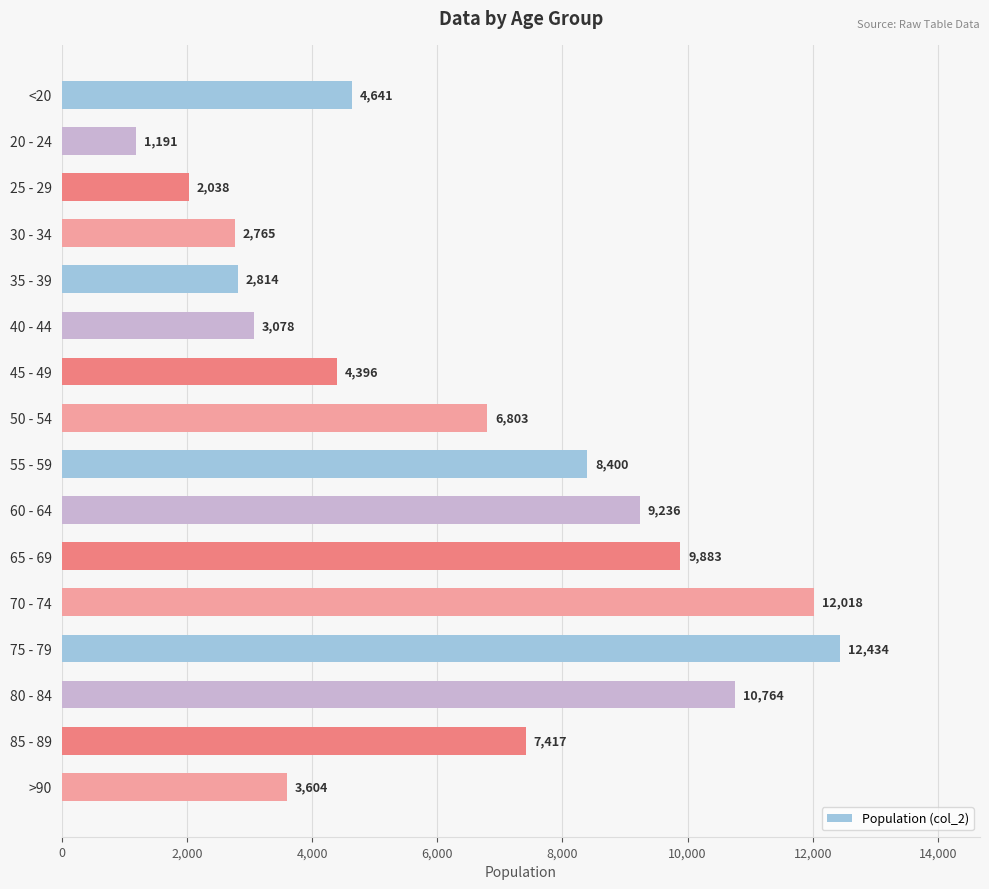

True or false: the data shows 4396 at 45 - 49.

True